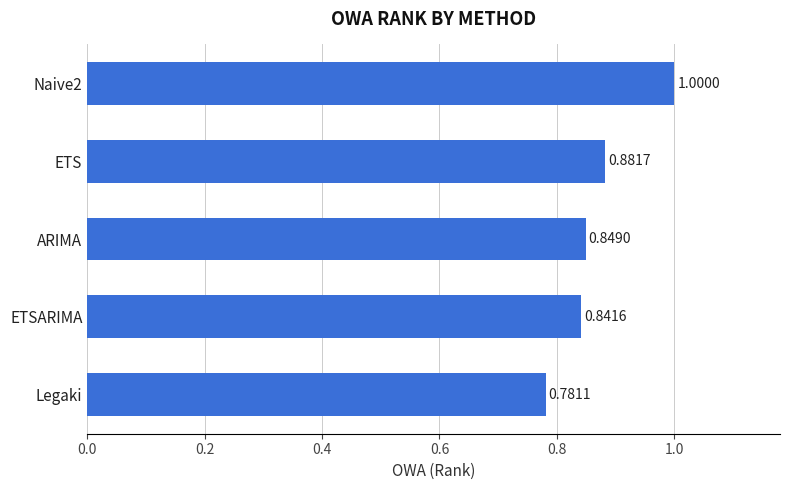

What is the sum of the values at Naive2 and ETS?

1.9